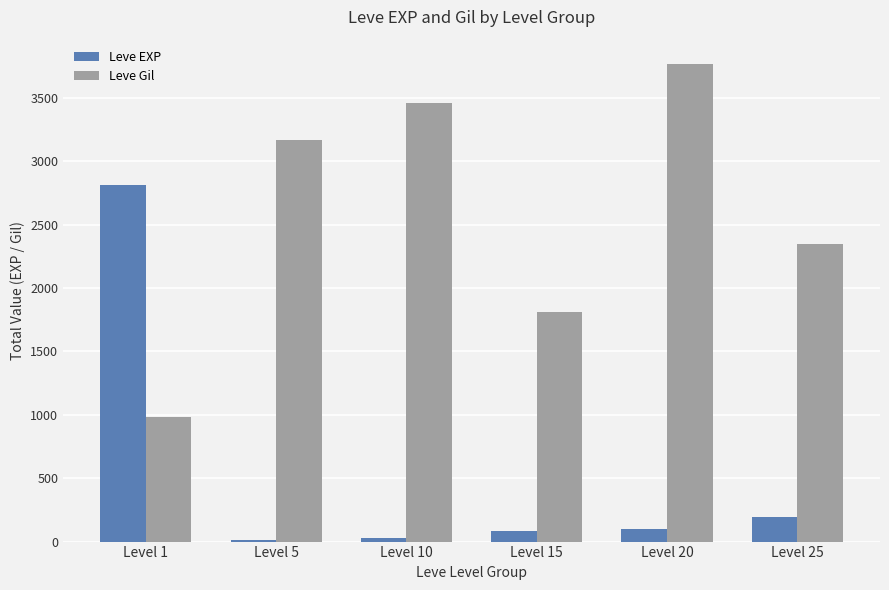

The value of Leve EXP at Level 25 is 191. True or false?

True